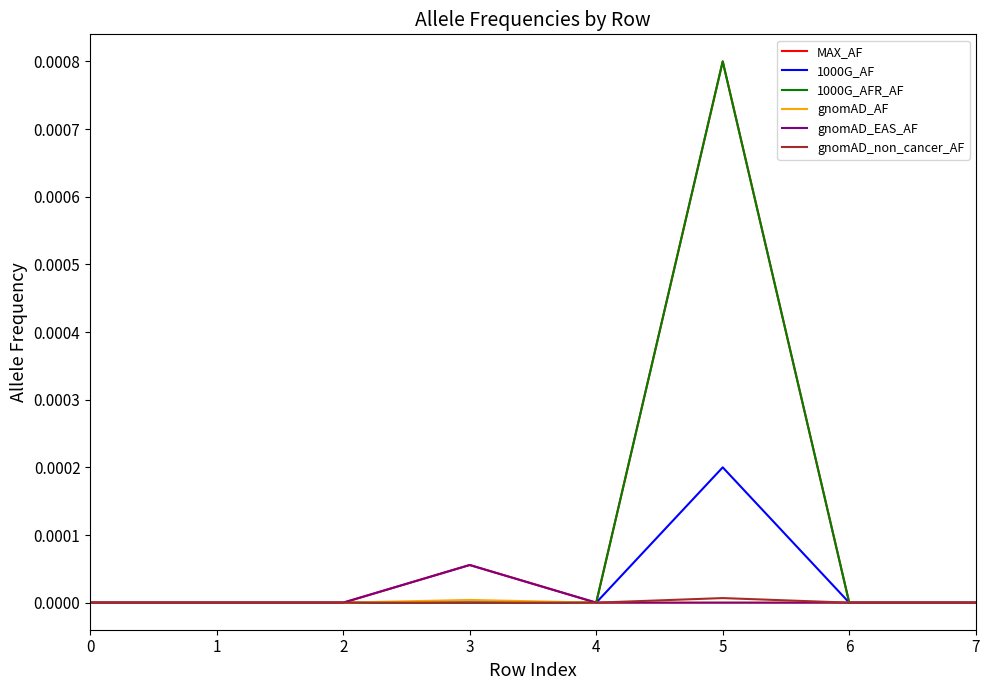

Which label corresponds to the largest value in the chart?

5